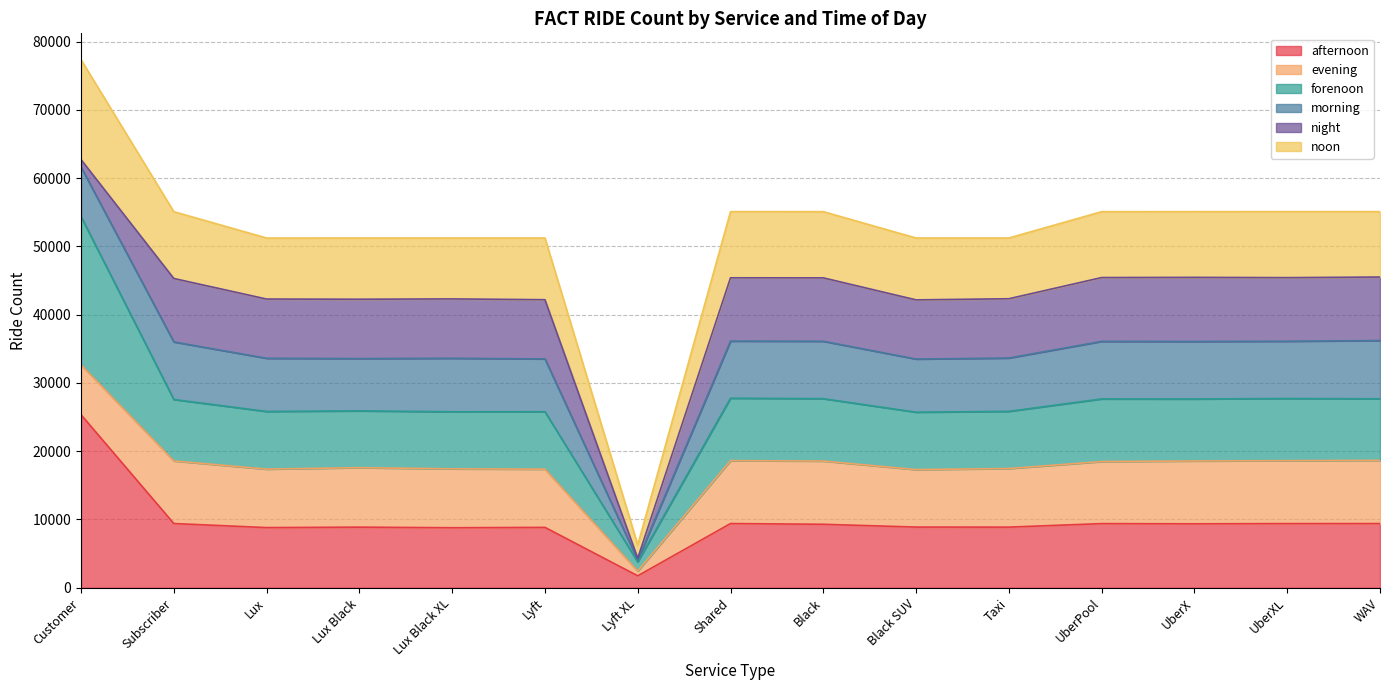

Between Subscriber and Lux Black XL, which series saw the biggest shift?

noon